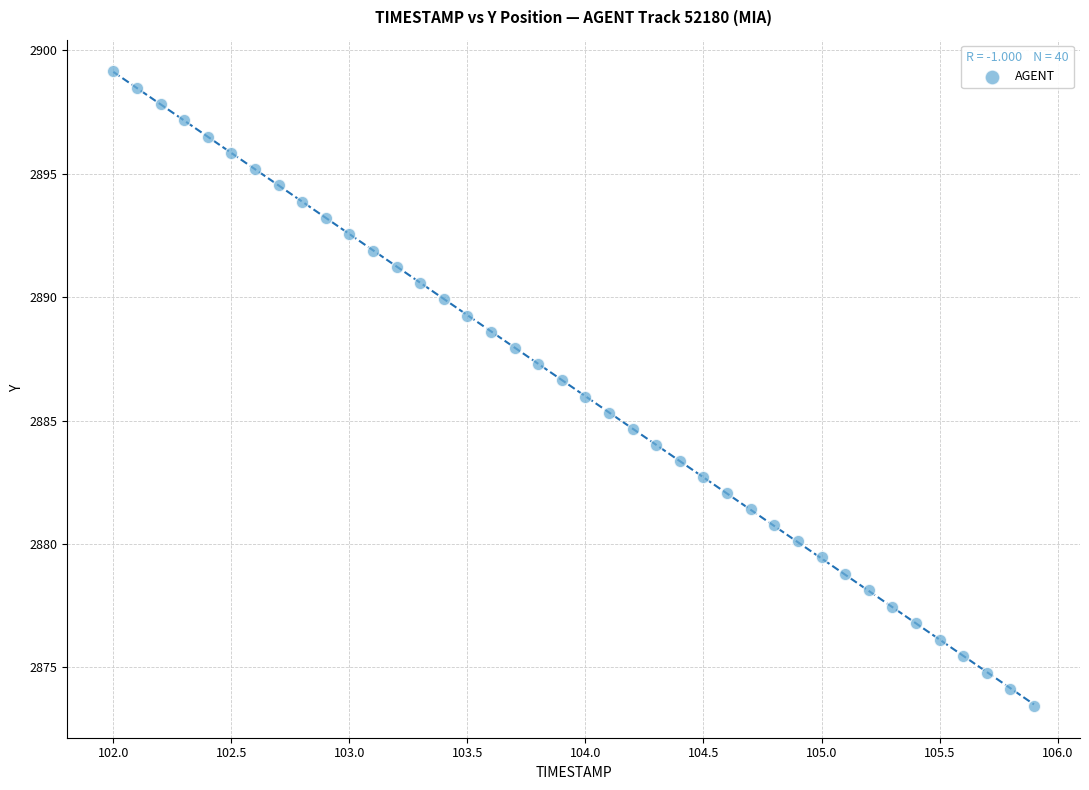

What is the range of X values (max minus min)?

3.9